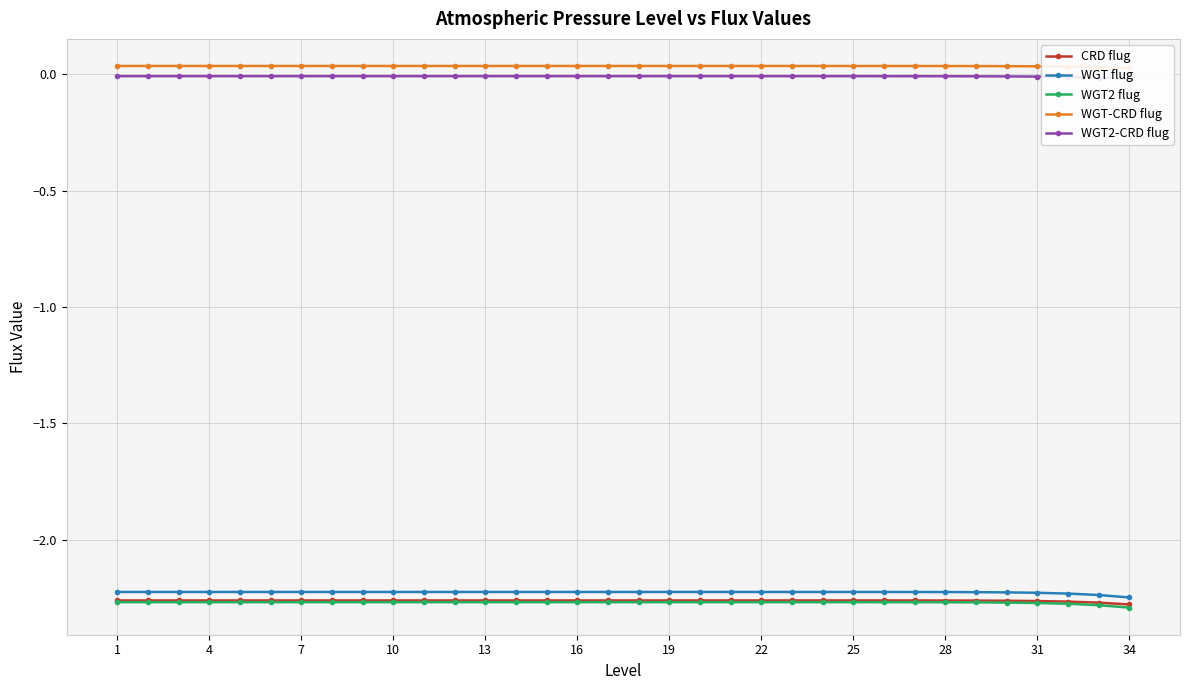

True or false: WGT flug has more than 0 points higher than both neighbors.

True